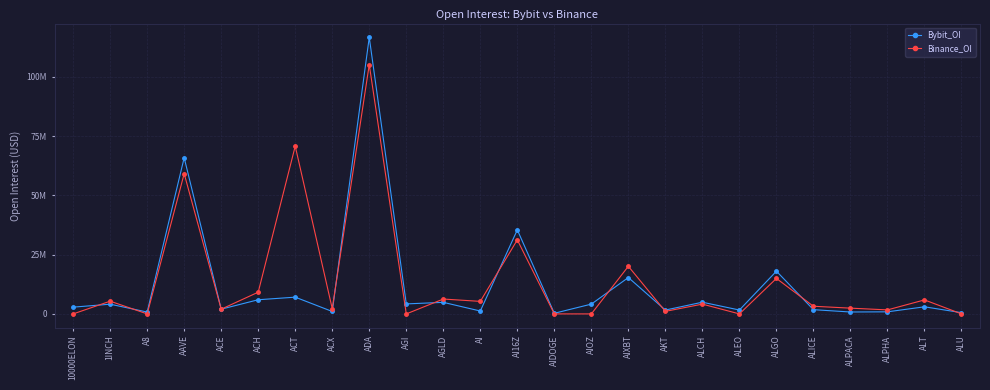

What is the value of the Binance_OI point at the 16th from the left?

20077628